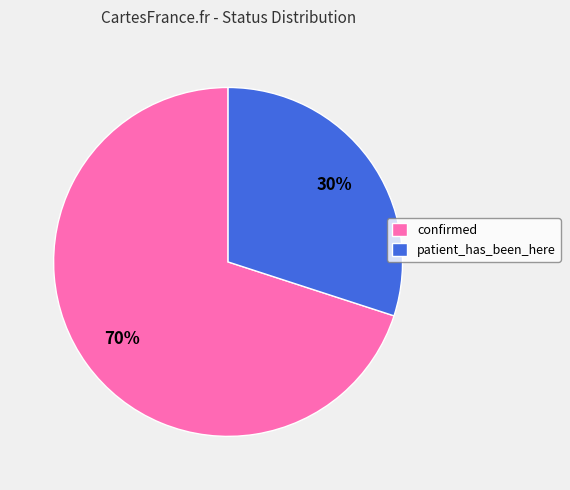

To the nearest percent, what is the combined percentage of patient_has_been_here and confirmed?

100%